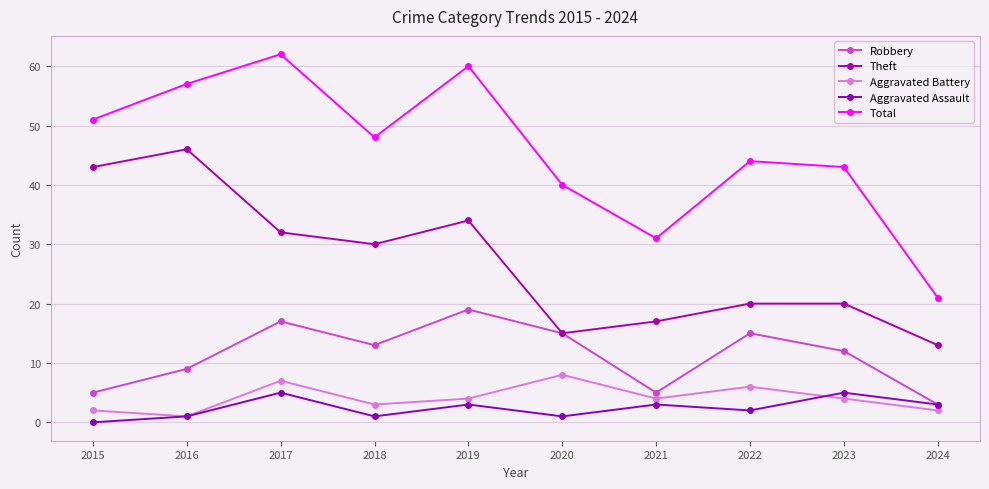

What is the approximate value of Theft at 2015?

43